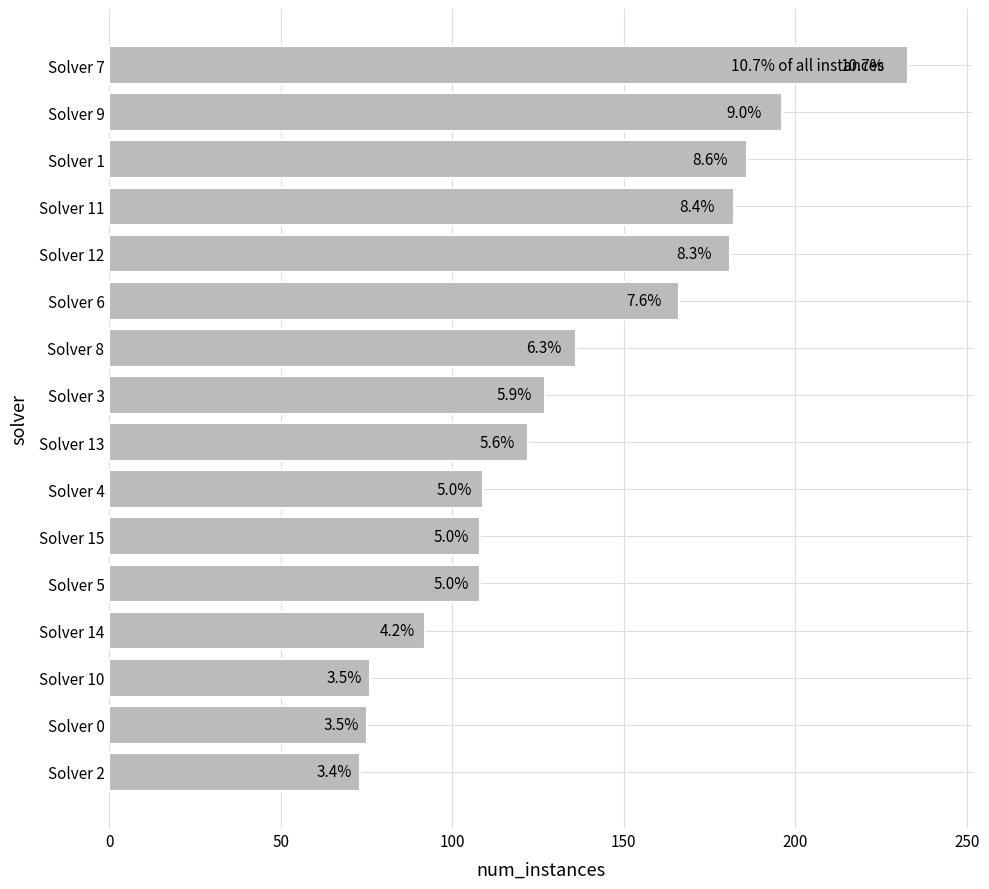

How many bars are there in total?

16